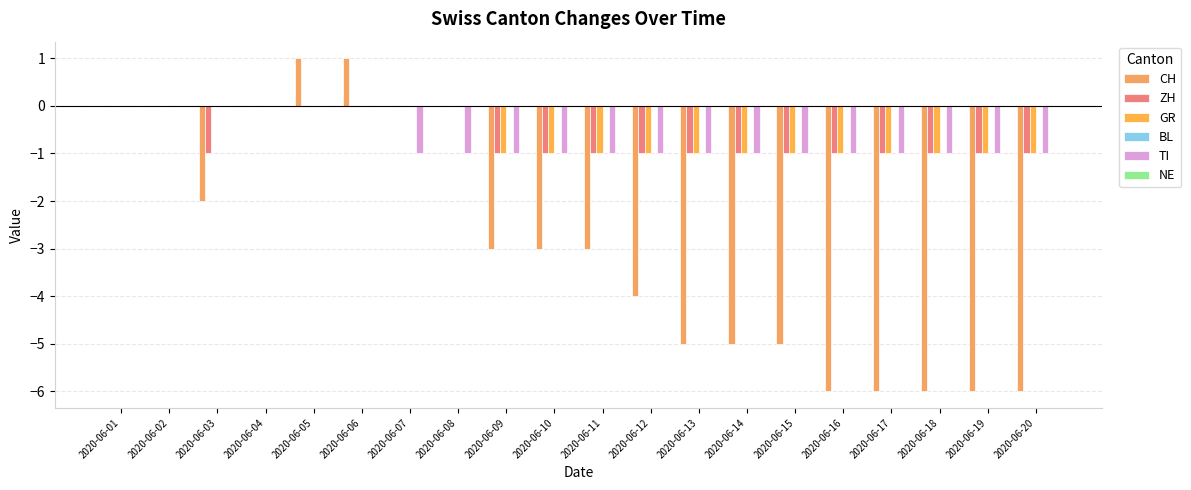

Is the value of GR at 2020-06-08 greater than the value of CH at 2020-06-13?

Yes